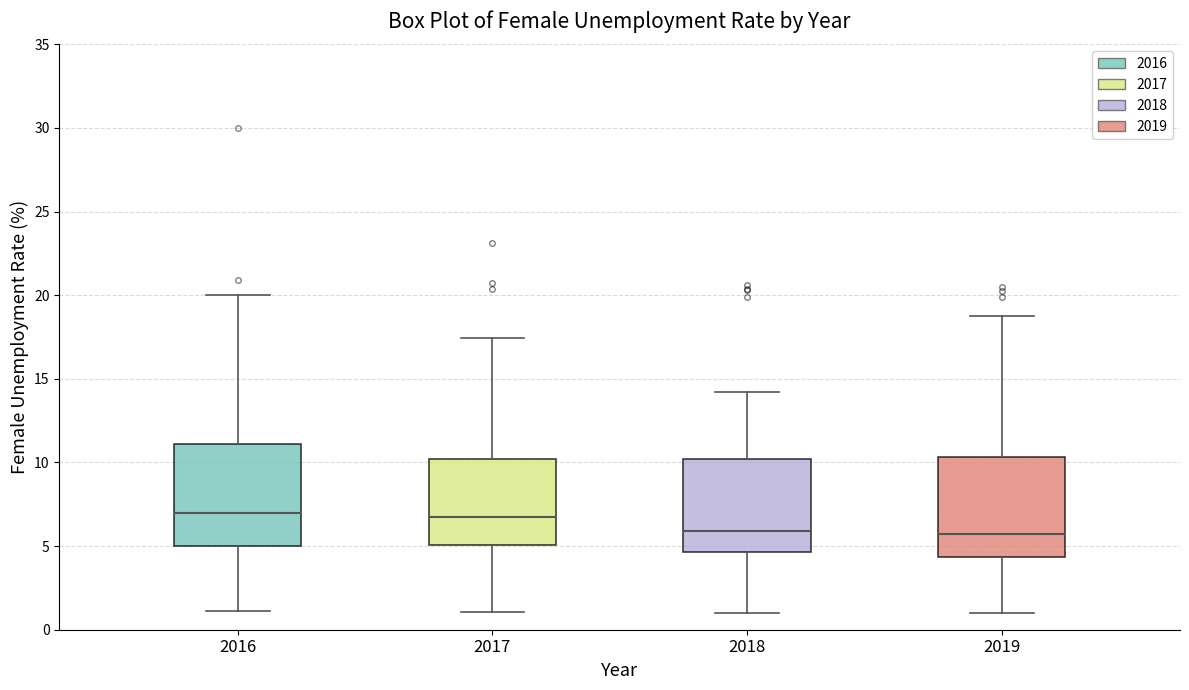

Where does the median line of the box at x = 2018 sit on the y-axis? The values are not printed on the chart, so give them approximately, as read against the axis.

6.0